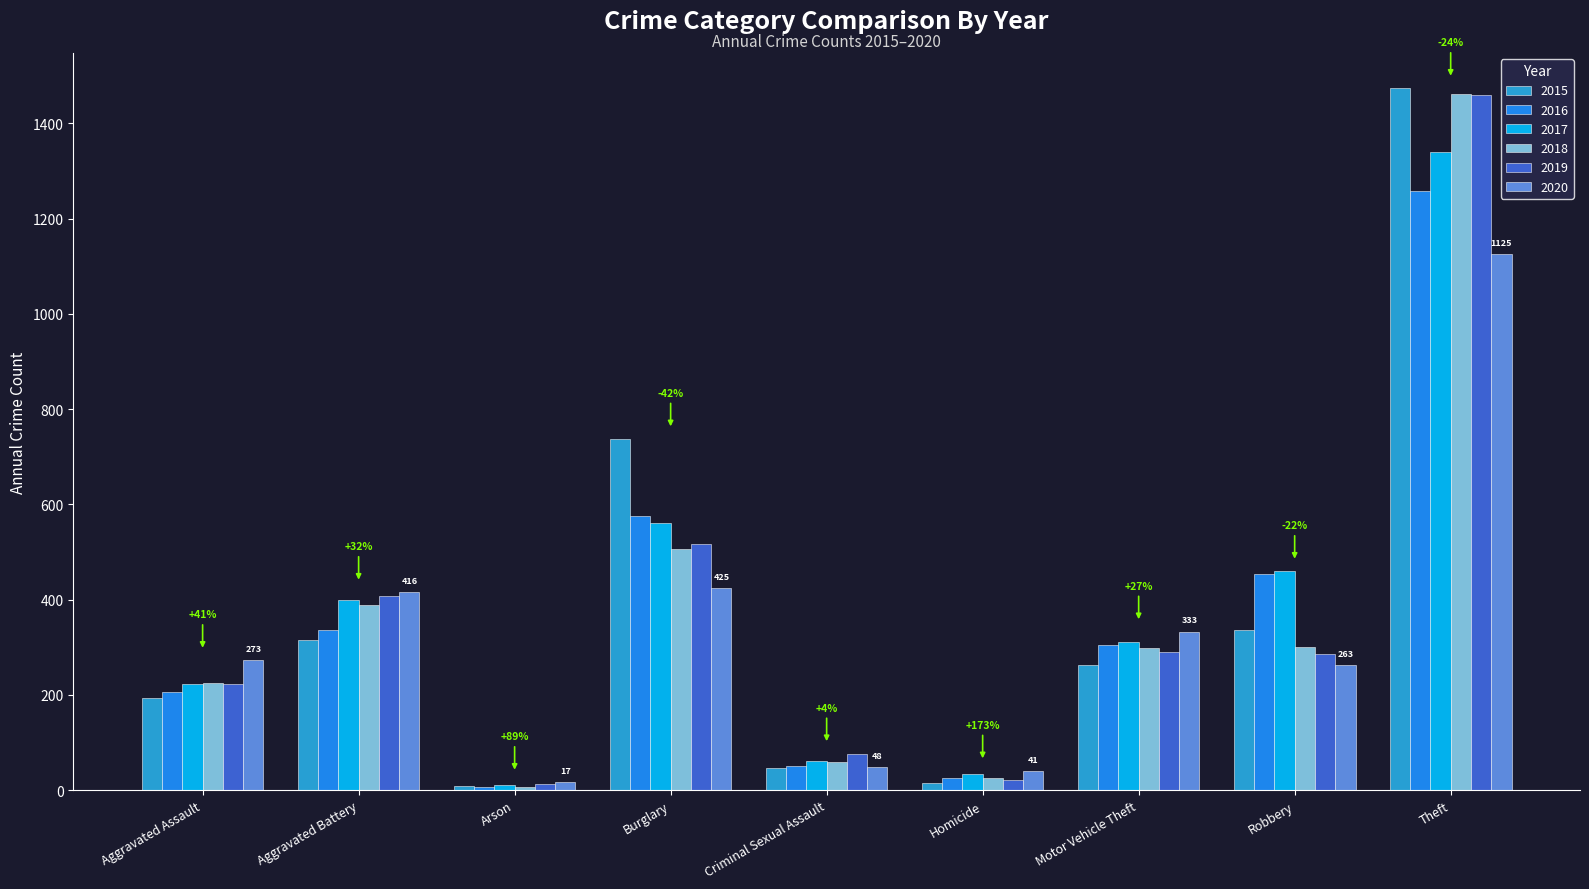

Is the value of 2015 at Aggravated Assault greater than the value of 2019 at Criminal Sexual Assault?

Yes